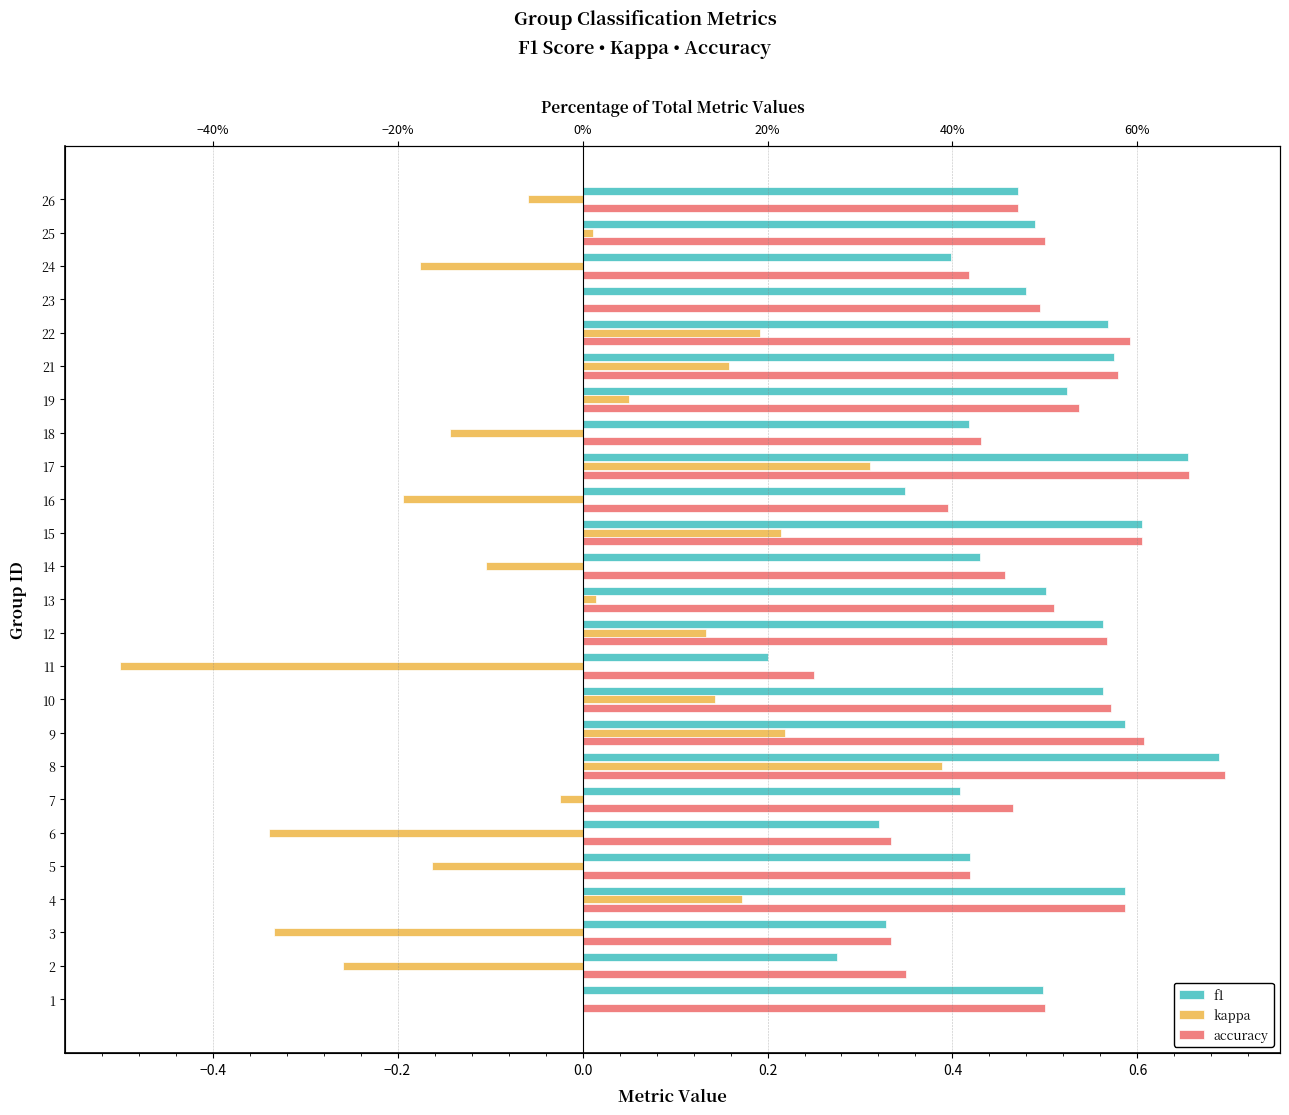

Count the number of categories in the chart.

25